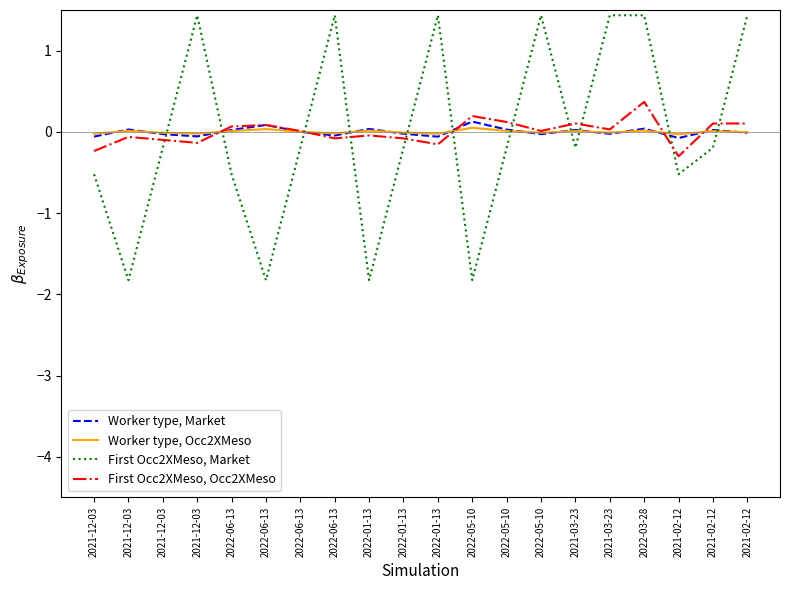

Reading left to right, list all the values displayed in this chart.

Worker type, Market: -0.1	0.0	-0.0	-0.1	0.0	0.1	0.0	-0.0	0.0	-0.0	-0.1	0.1	0.0	-0.0	0.0	-0.0	0.0	-0.1	0.0	-0.0
Worker type, Occ2XMeso: -0.0	0.0	-0.0	-0.0	0.0	0.0	0.0	-0.0	0.0	-0.0	-0.0	0.1	0.0	-0.0	0.0	-0.0	0.0	-0.0	0.0	-0.0
First Occ2XMeso, Market: -0.5	-1.8	-0.2	1.4	-0.5	-1.8	-0.2	1.4	-1.8	-0.2	1.4	-1.8	-0.2	1.4	-0.2	1.4	1.4	-0.5	-0.2	1.4
First Occ2XMeso, Occ2XMeso: -0.2	-0.1	-0.1	-0.1	0.1	0.1	0.0	-0.1	-0.0	-0.1	-0.2	0.2	0.1	0.0	0.1	0.0	0.4	-0.3	0.1	0.1